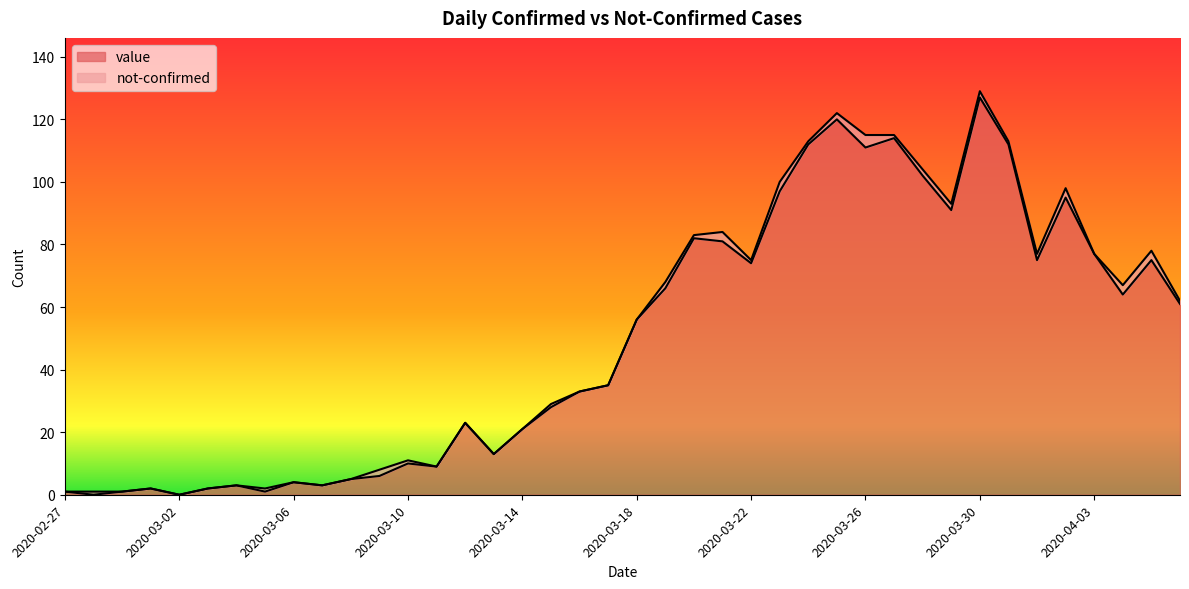

What is the difference between the maximum and minimum values?

127